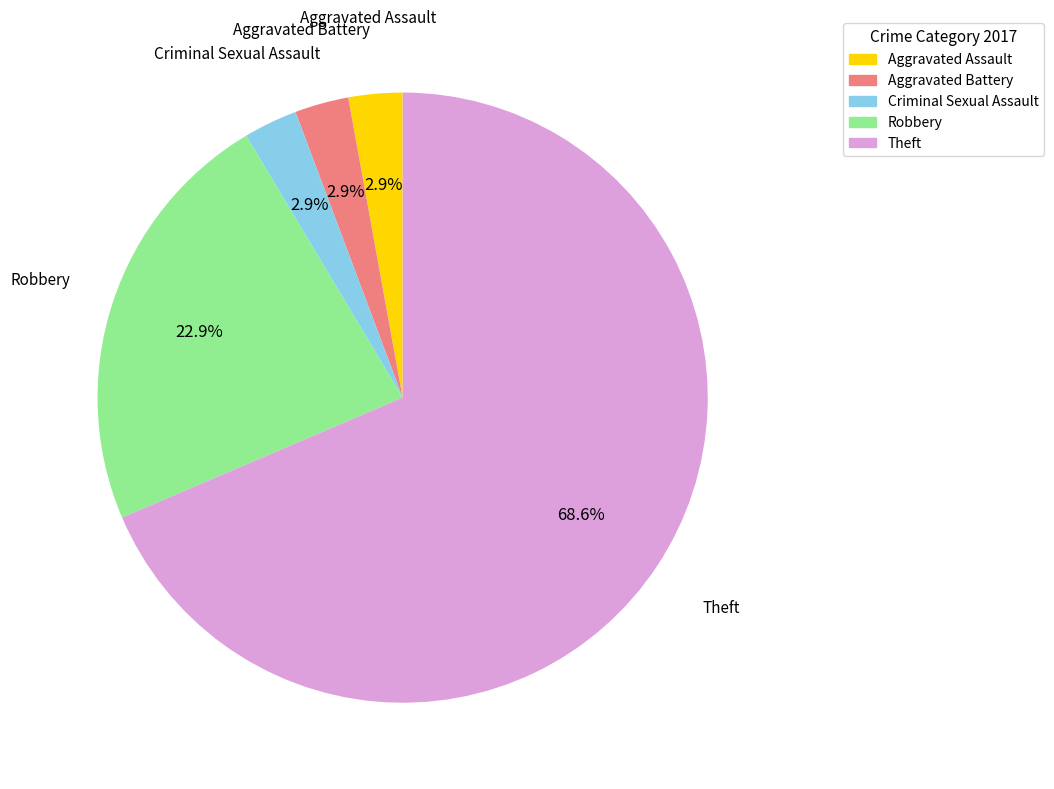

Do Theft and Aggravated Battery together represent more than half of the pie?

Yes